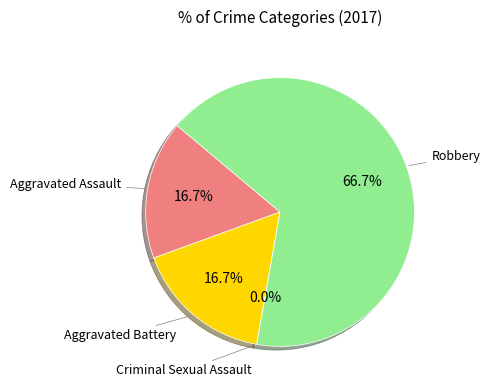

What portion of the pie excludes Aggravated Battery?

83.3%